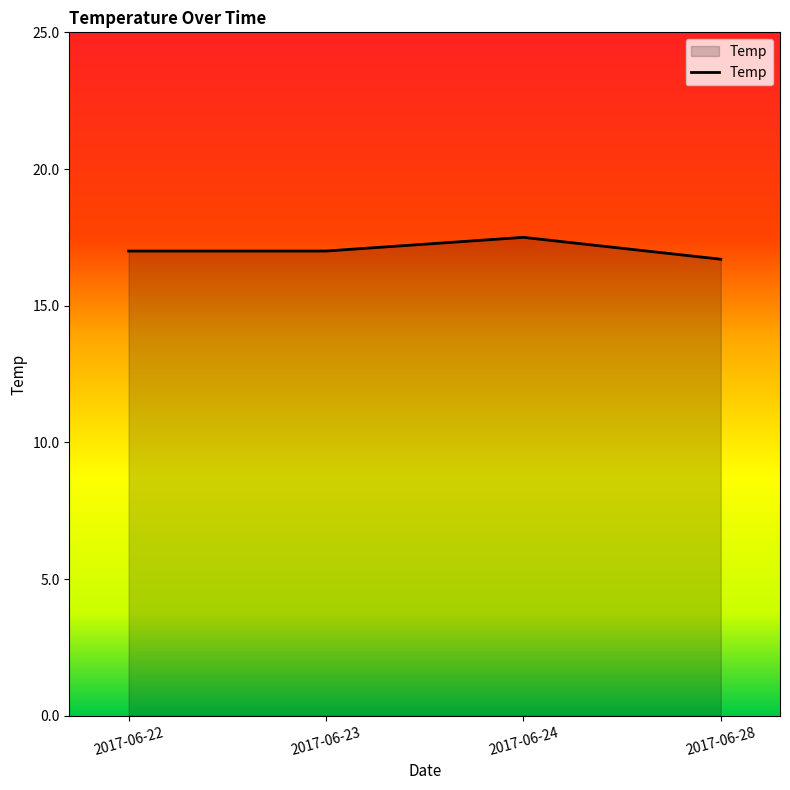

What value does the data have at 2017-06-23?

17.0